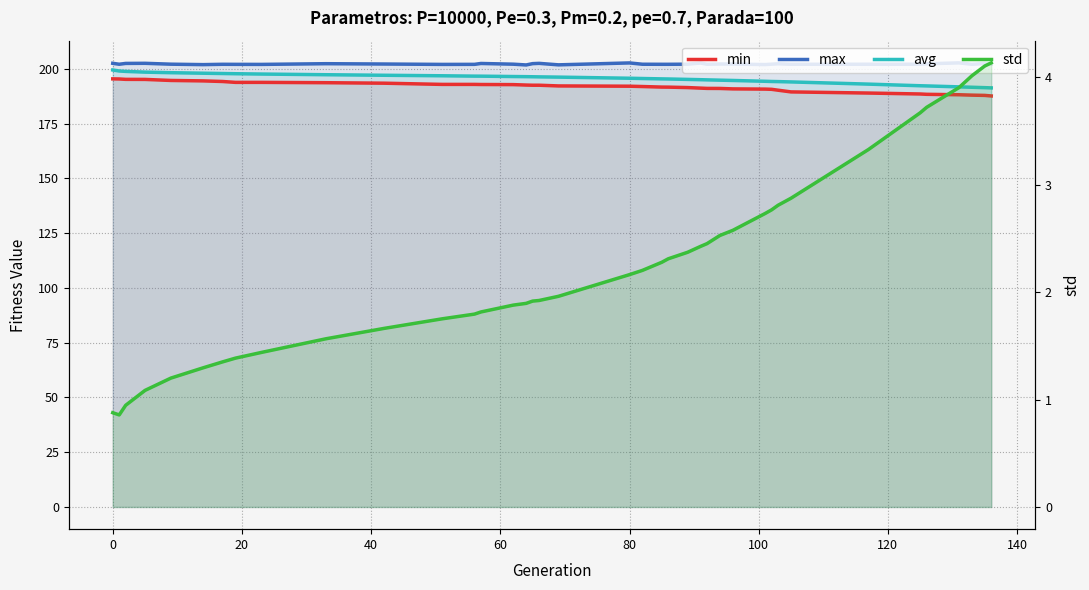

True or false: std and avg intersect in this chart.

False